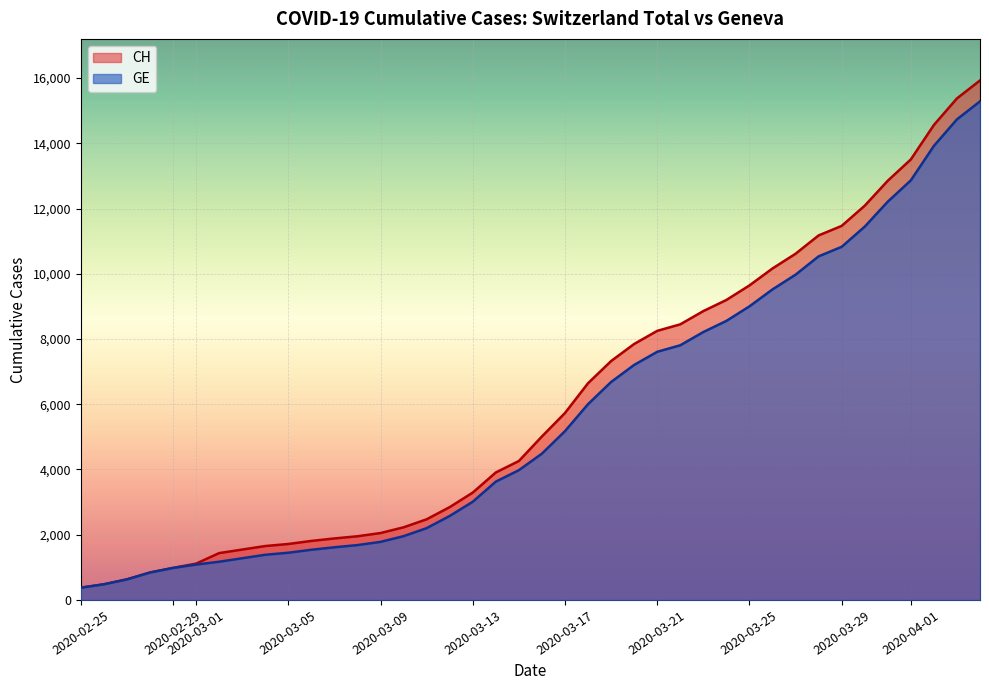

What is the value of the CH point at the 25th from the left?

7847